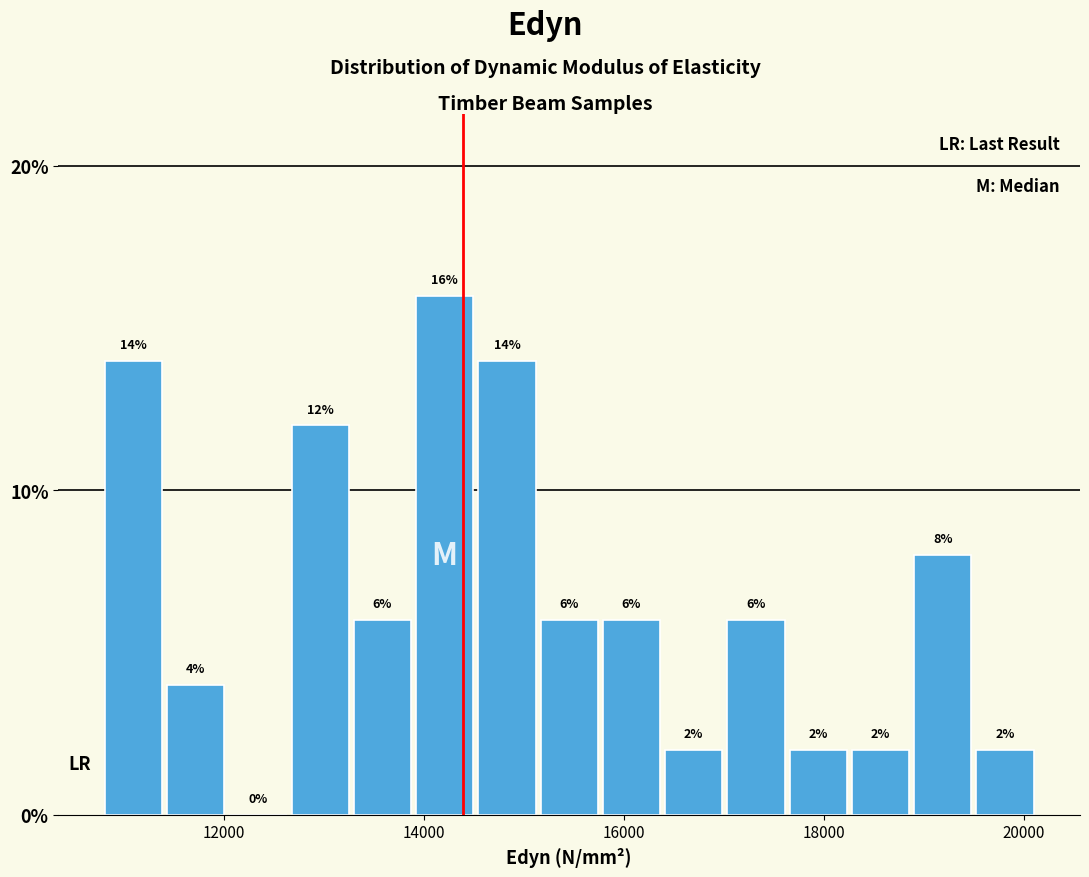

Read against the x-axis, roughly where is the centre of the tallest bar?

14200